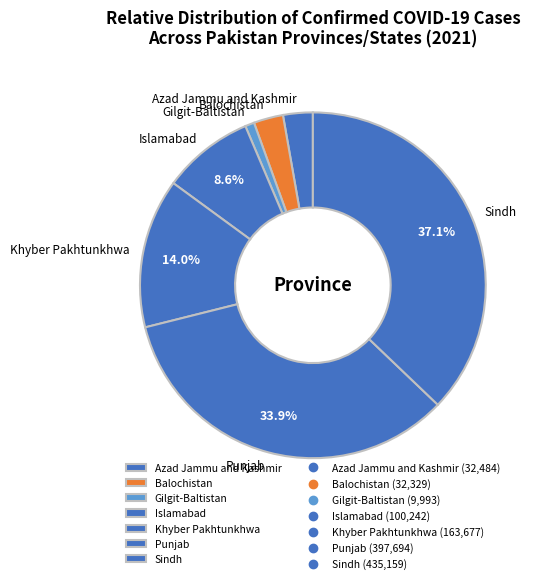

What is the largest slice in the pie chart?

Sindh